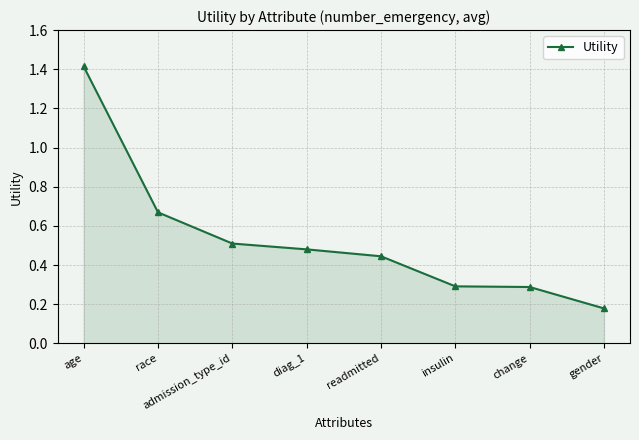

What is the value of the 1st point from the left?

1.4